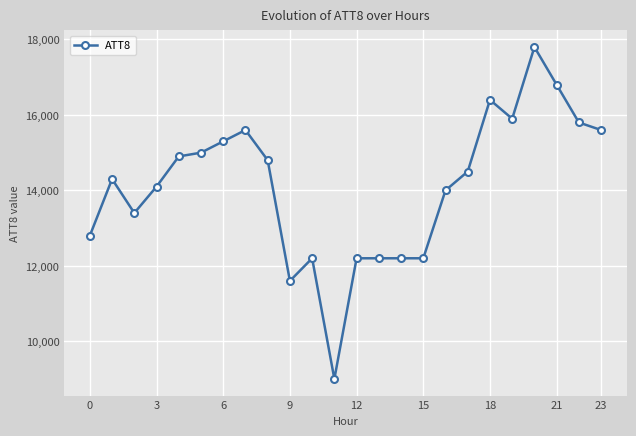

What is the difference between the maximum and second lowest values?

6200